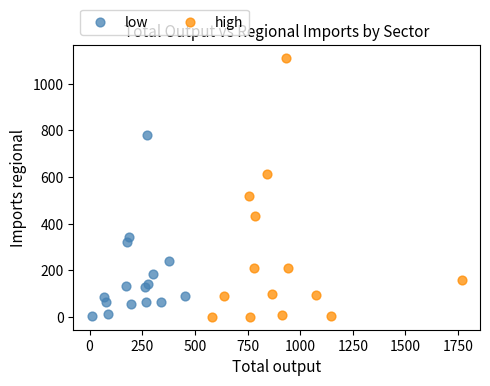

Which series contains the highest Y value?

high